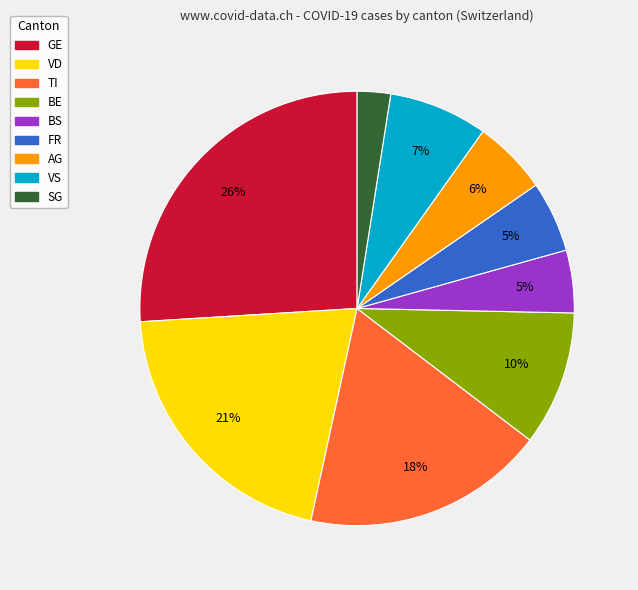

The TI slice represents 32% of the pie. True or false?

False